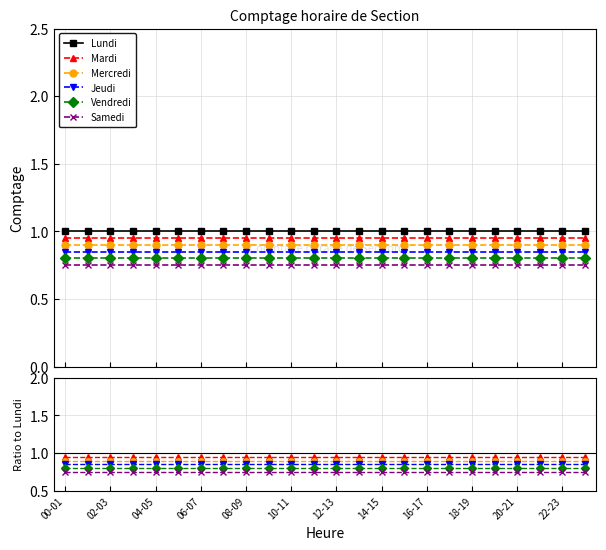

The Mercredi series shows 0.5 at 18-19. True or false?

False